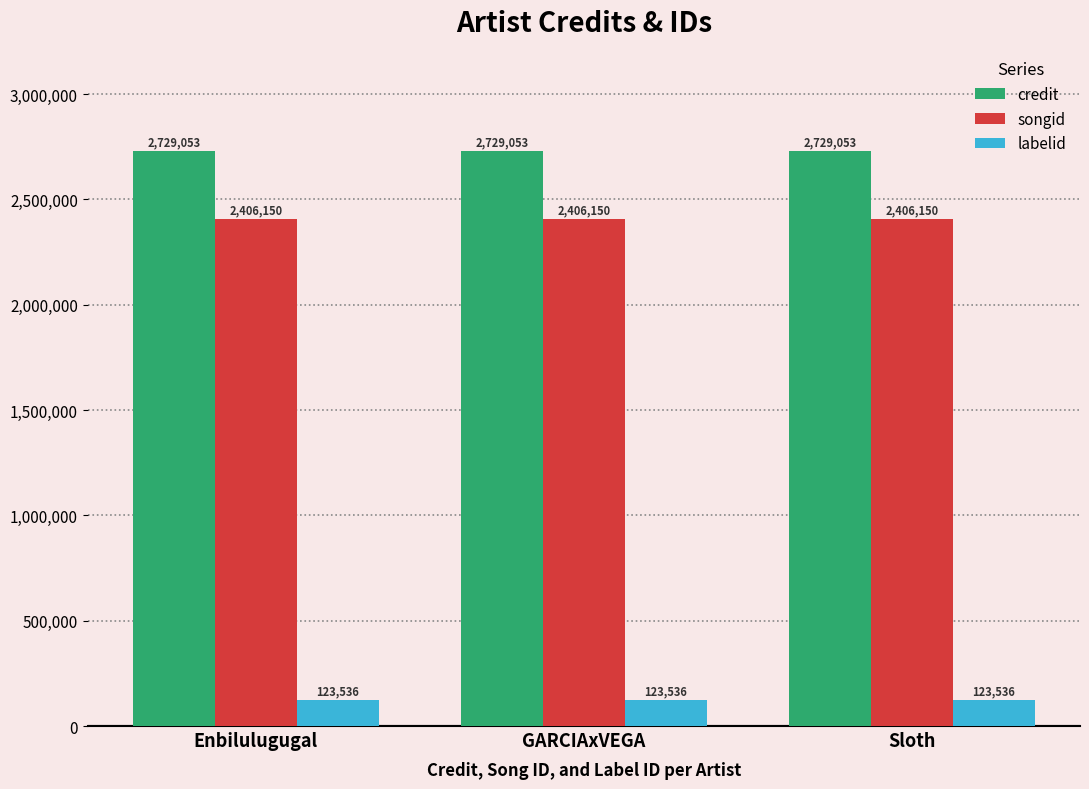

Read the credit value at Enbilulugugal.

2729053